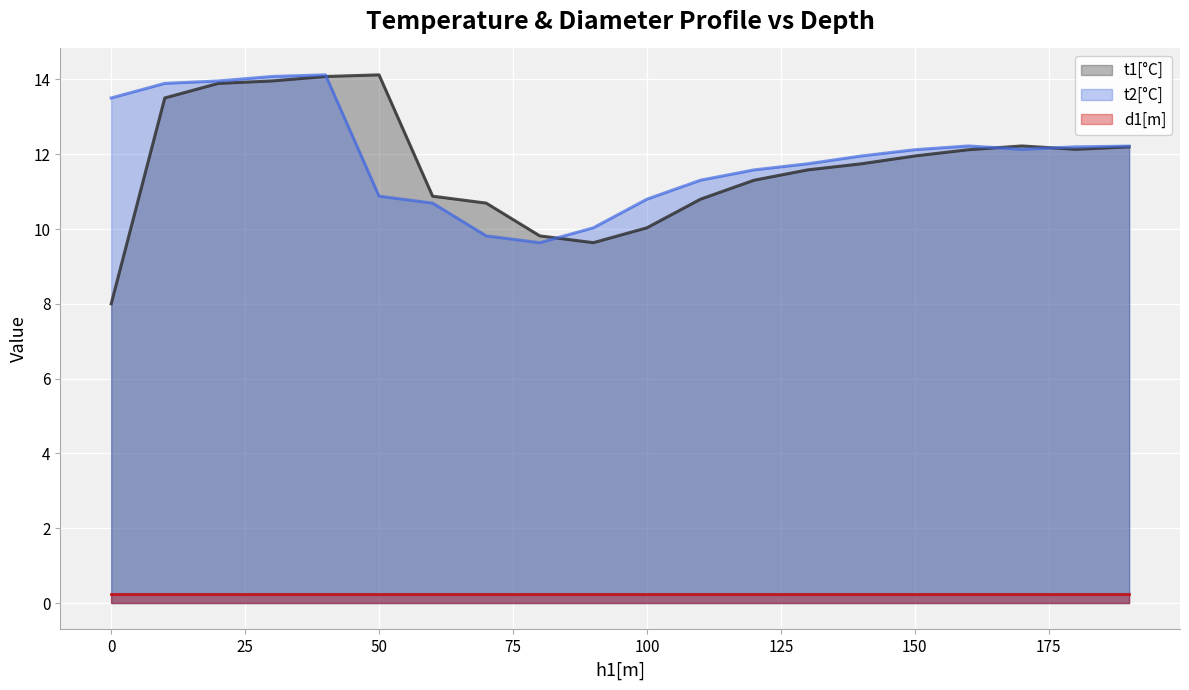

After their last crossing, which series has the higher values: t2[°C] or t1[°C]?

t2[°C]